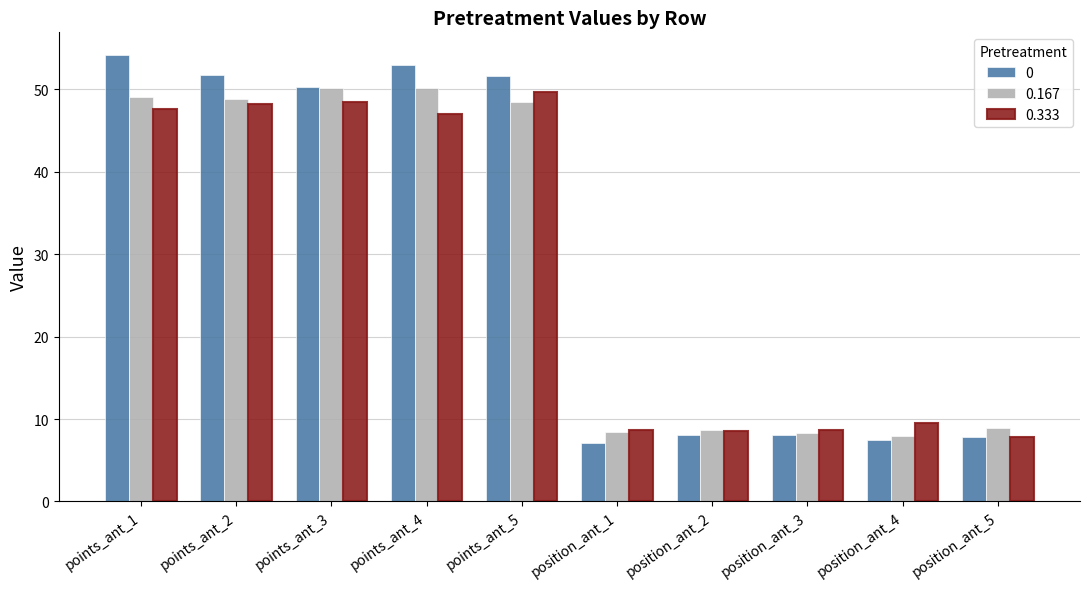

What is the difference between the highest and lowest values at points_ant_4?

5.9